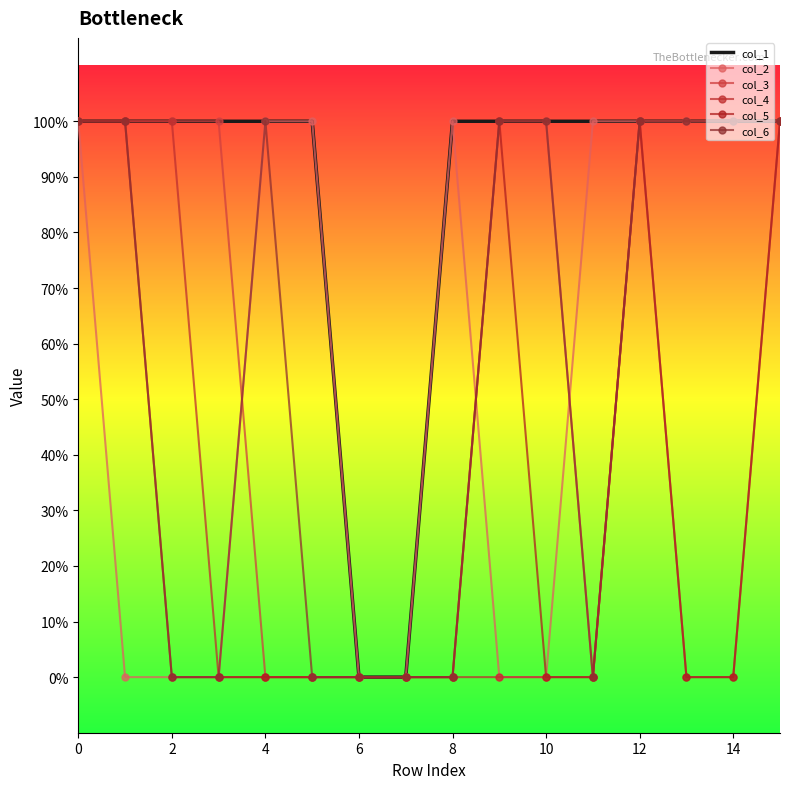

Where is the first local maximum for col_5?

9